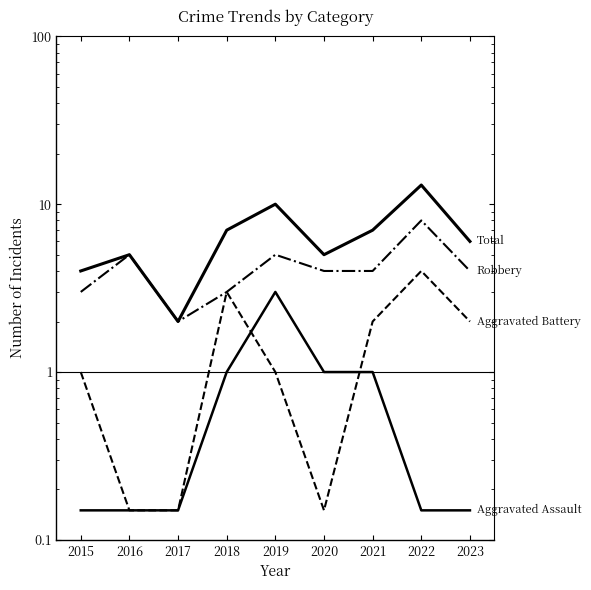

Where is the first local maximum for Aggravated Battery?

2018